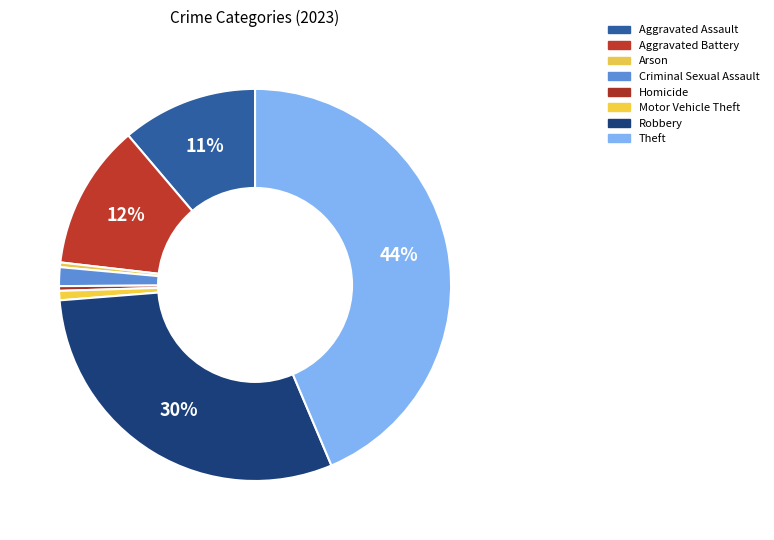

What is the ratio of the value at Aggravated Battery to the value at Robbery?

0.4